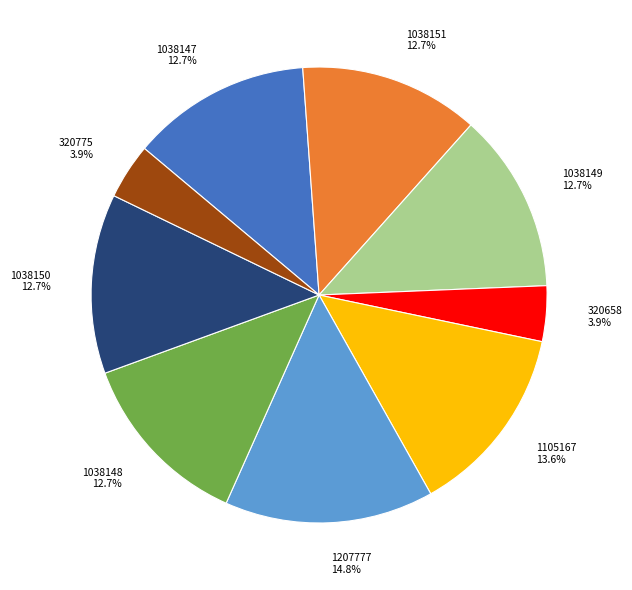

How much of the chart is everything except 1207777?

85.2%